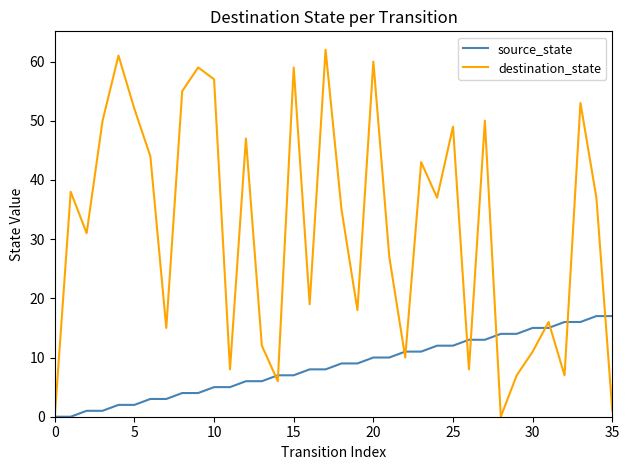

What is the average value of the destination_state series?

32